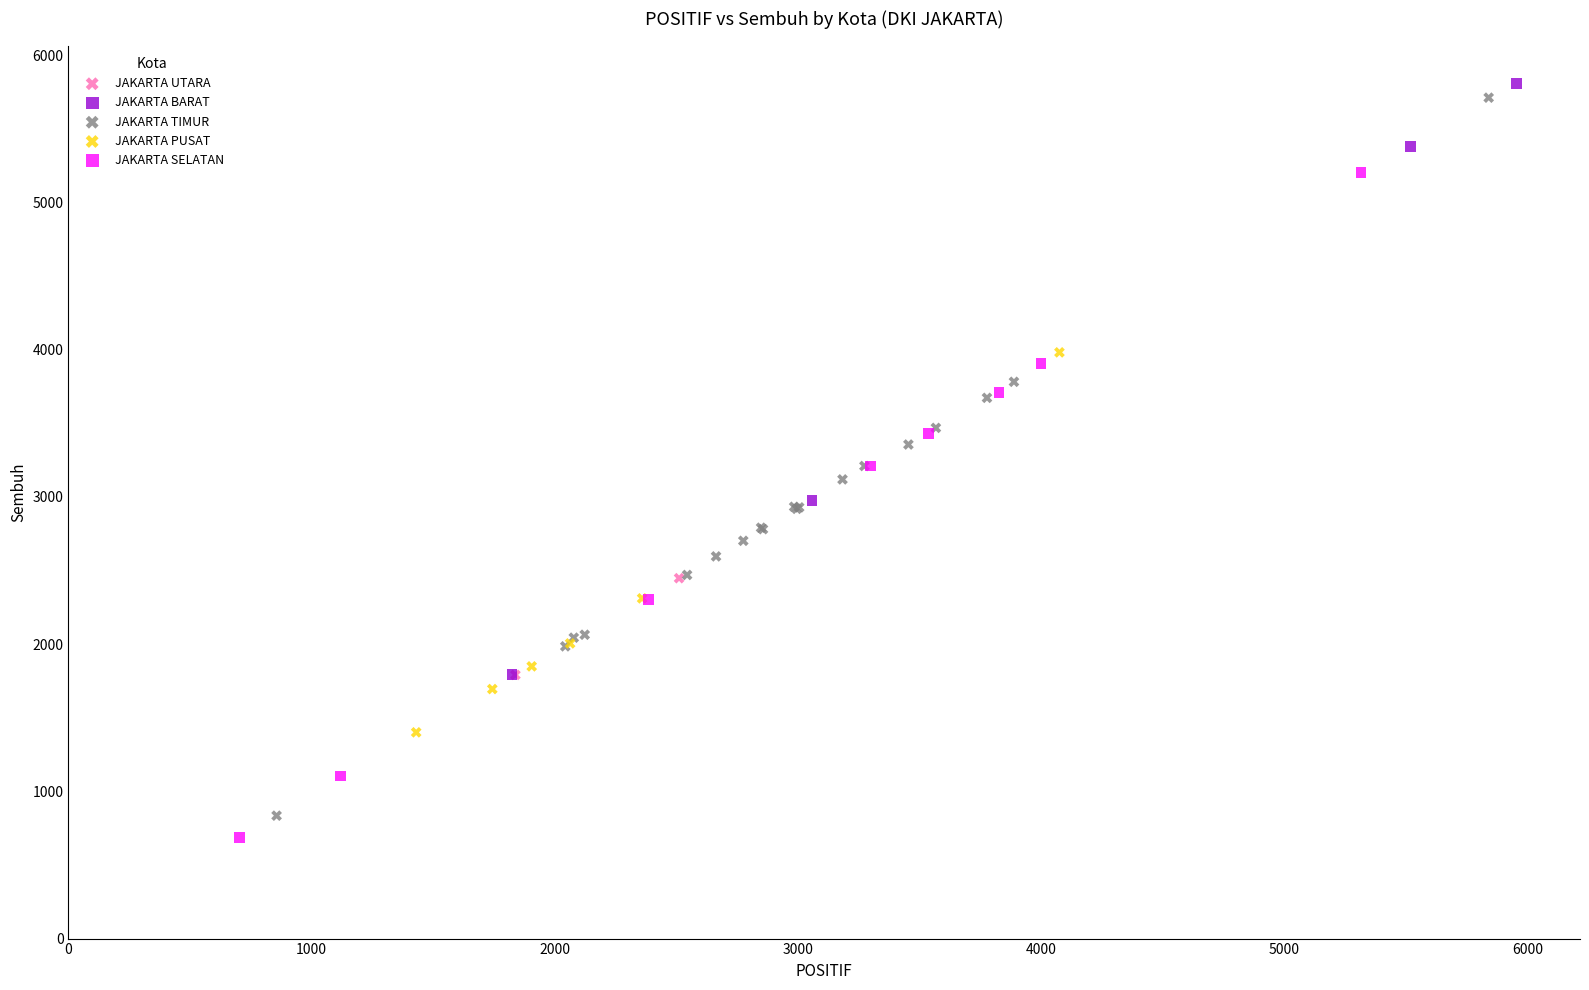

What are all the series names shown in the legend?

JAKARTA UTARA, JAKARTA BARAT, JAKARTA TIMUR, JAKARTA PUSAT, JAKARTA SELATAN